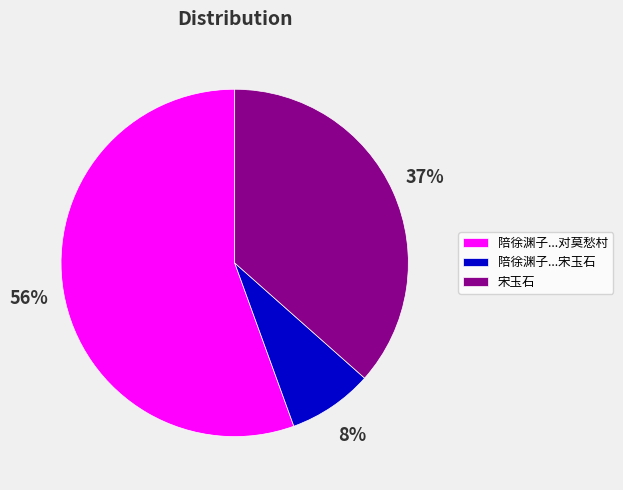

Is the sum of 宋玉石 and 陪徐渊子...宋玉石 greater than half?

No